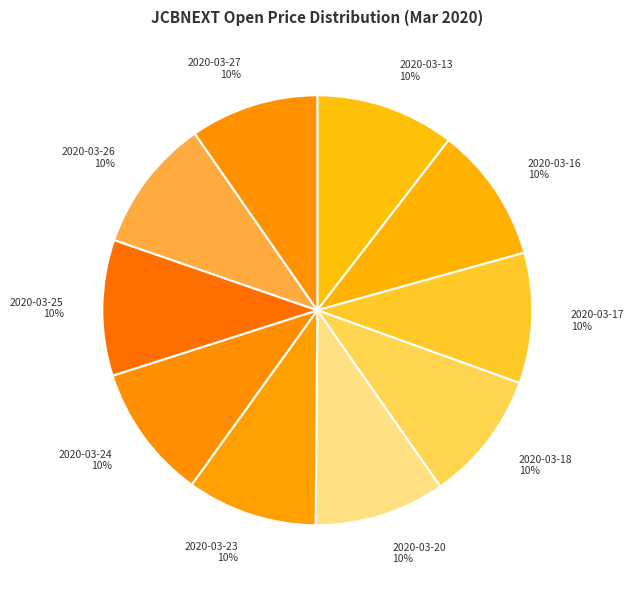

Approximately how many times larger is the value at 2020-03-20 10% compared to 2020-03-27 10%?

1.0